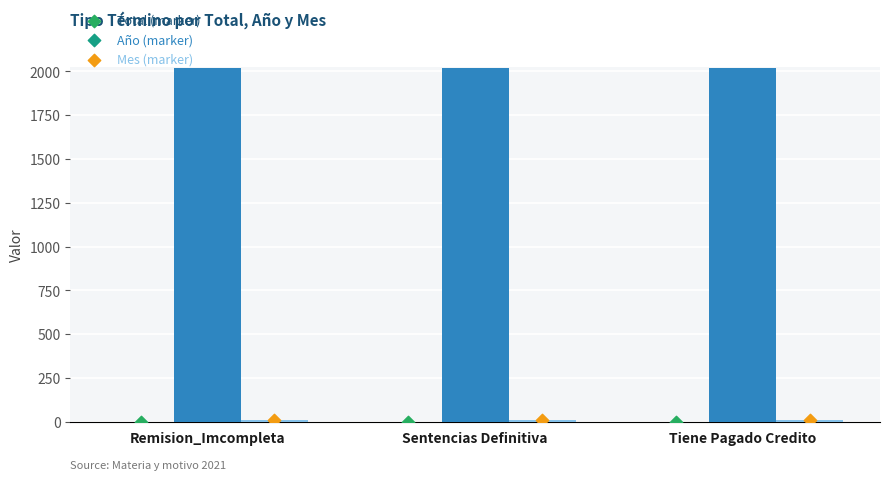

Which series reaches the maximum Y coordinate?

Año (marker)